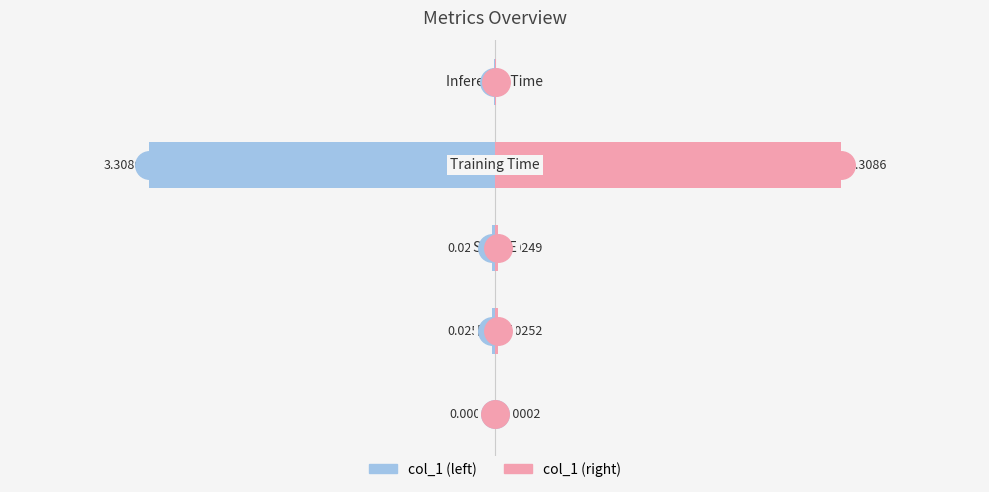

At 4, list the series in order from largest to smallest.

col_1 (right), col_1 (left)